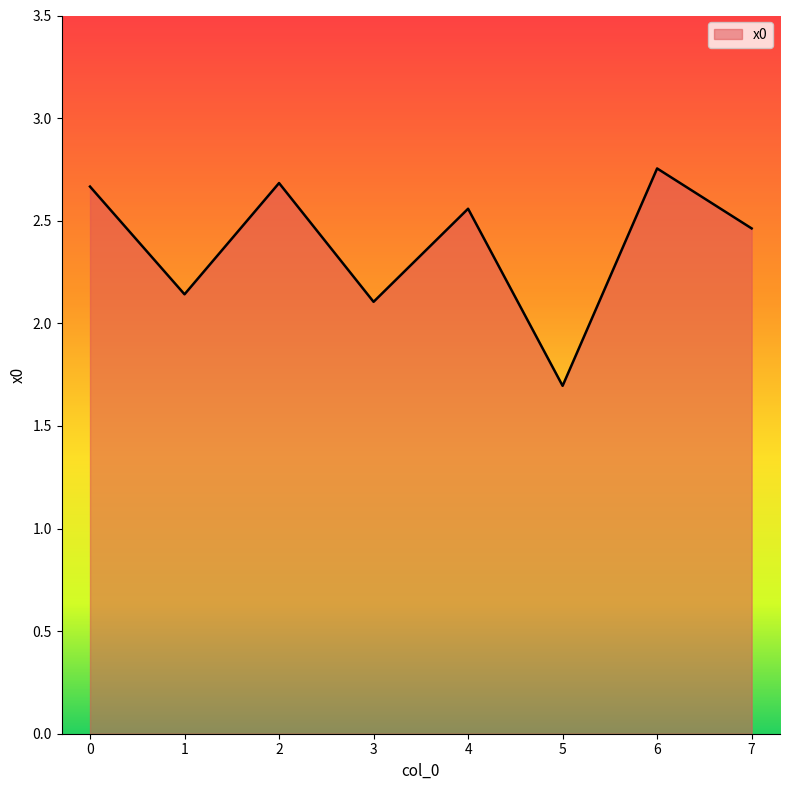

Which label corresponds to the smallest value in the chart?

5